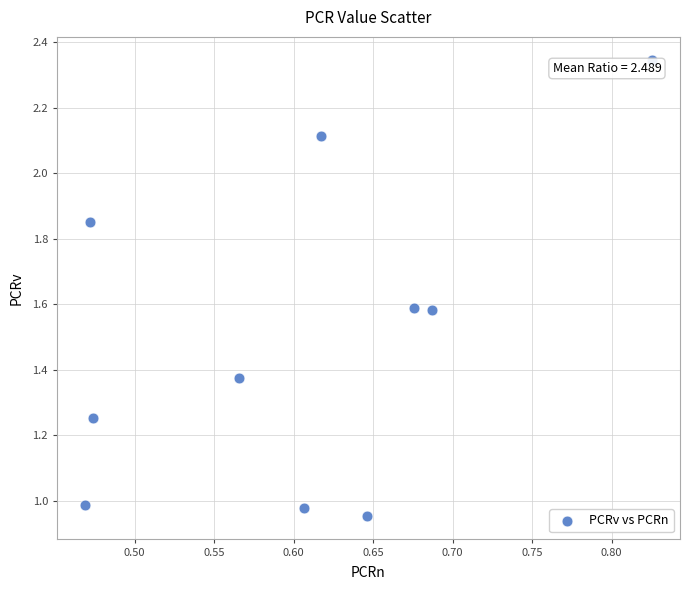

What is the range of X values (max minus min)?

0.4